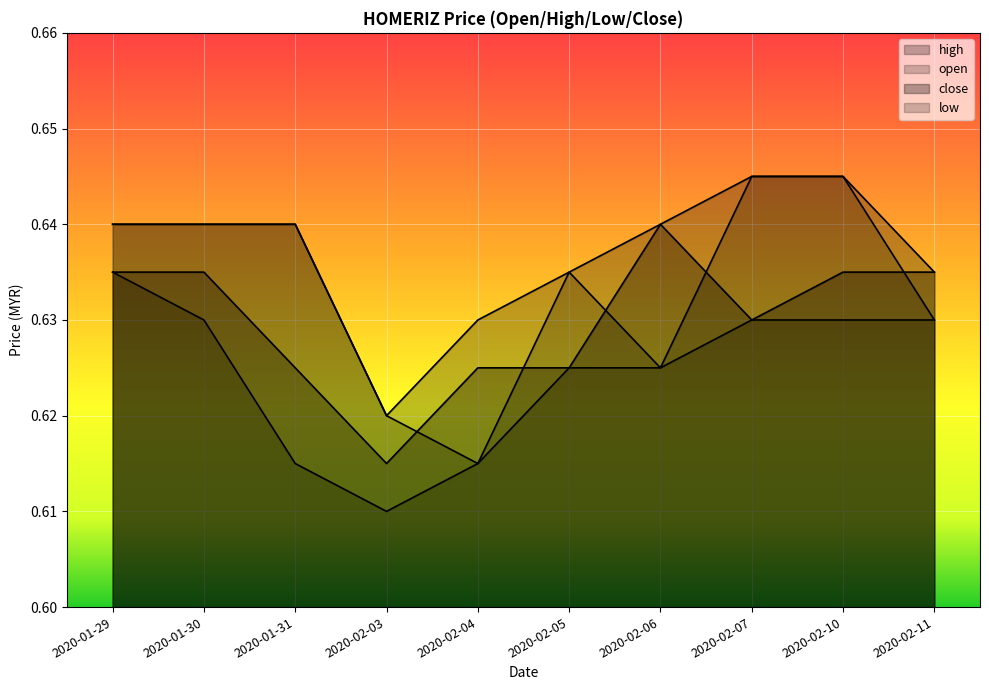

What is the smallest value displayed?

0.6